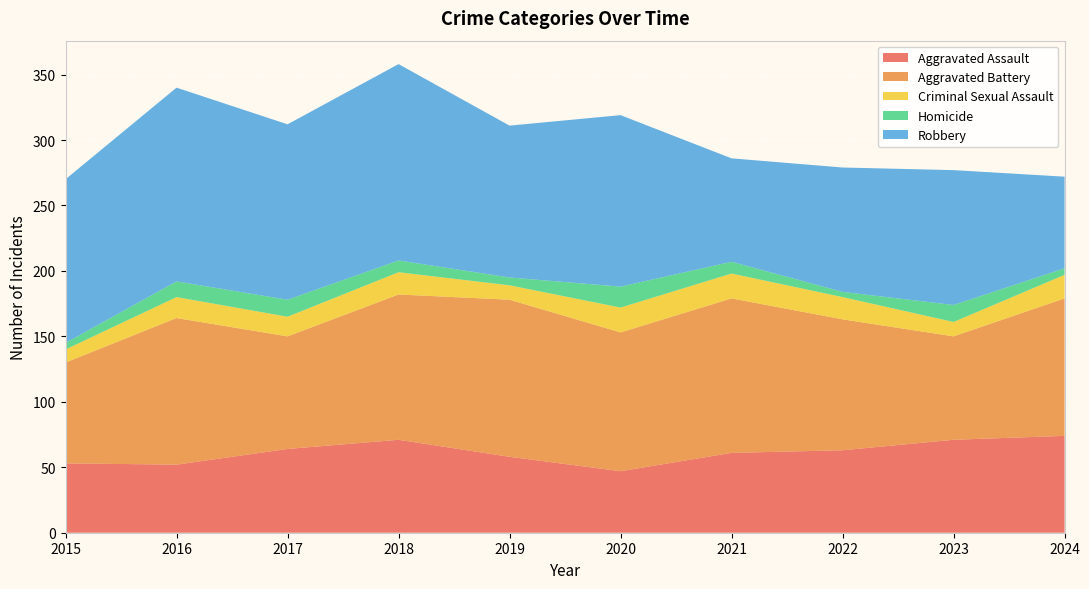

Reading left to right, transcribe all the data shown in this chart.

Aggravated Assault: 53	52	64	71	58	47	61	63	71	74
Aggravated Battery: 77	112	86	111	120	106	118	100	79	105
Criminal Sexual Assault: 10	16	15	17	11	19	19	17	11	18
Homicide: 5	12	13	9	6	16	9	4	13	5
Robbery: 125	148	134	150	116	131	79	95	103	70